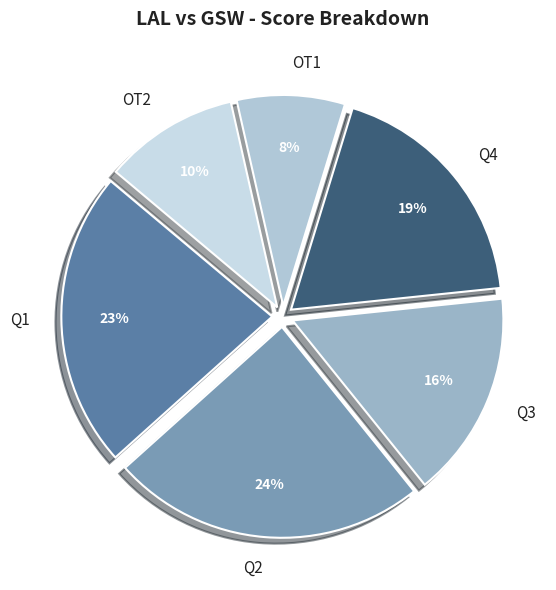

What is the smallest slice in the pie chart?

OT1